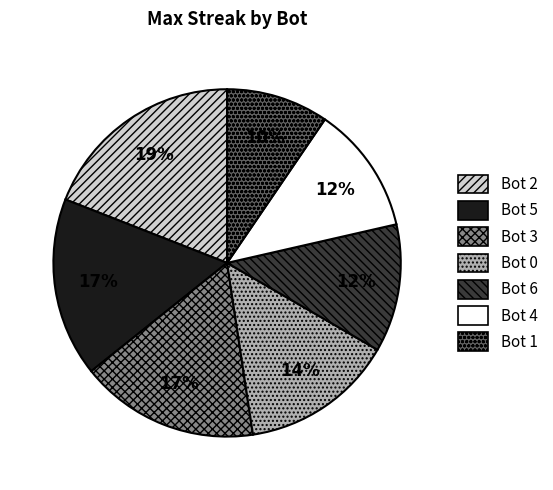

What percentage is the Bot 4 slice, to the nearest percent?

12%